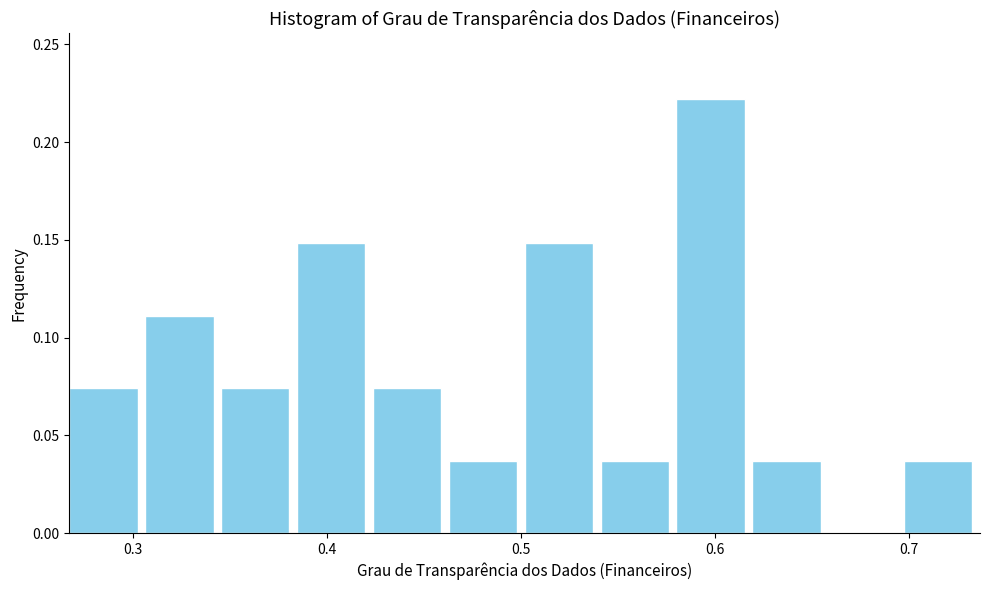

Read against the x-axis, roughly where is the centre of the tallest bar?

0.60